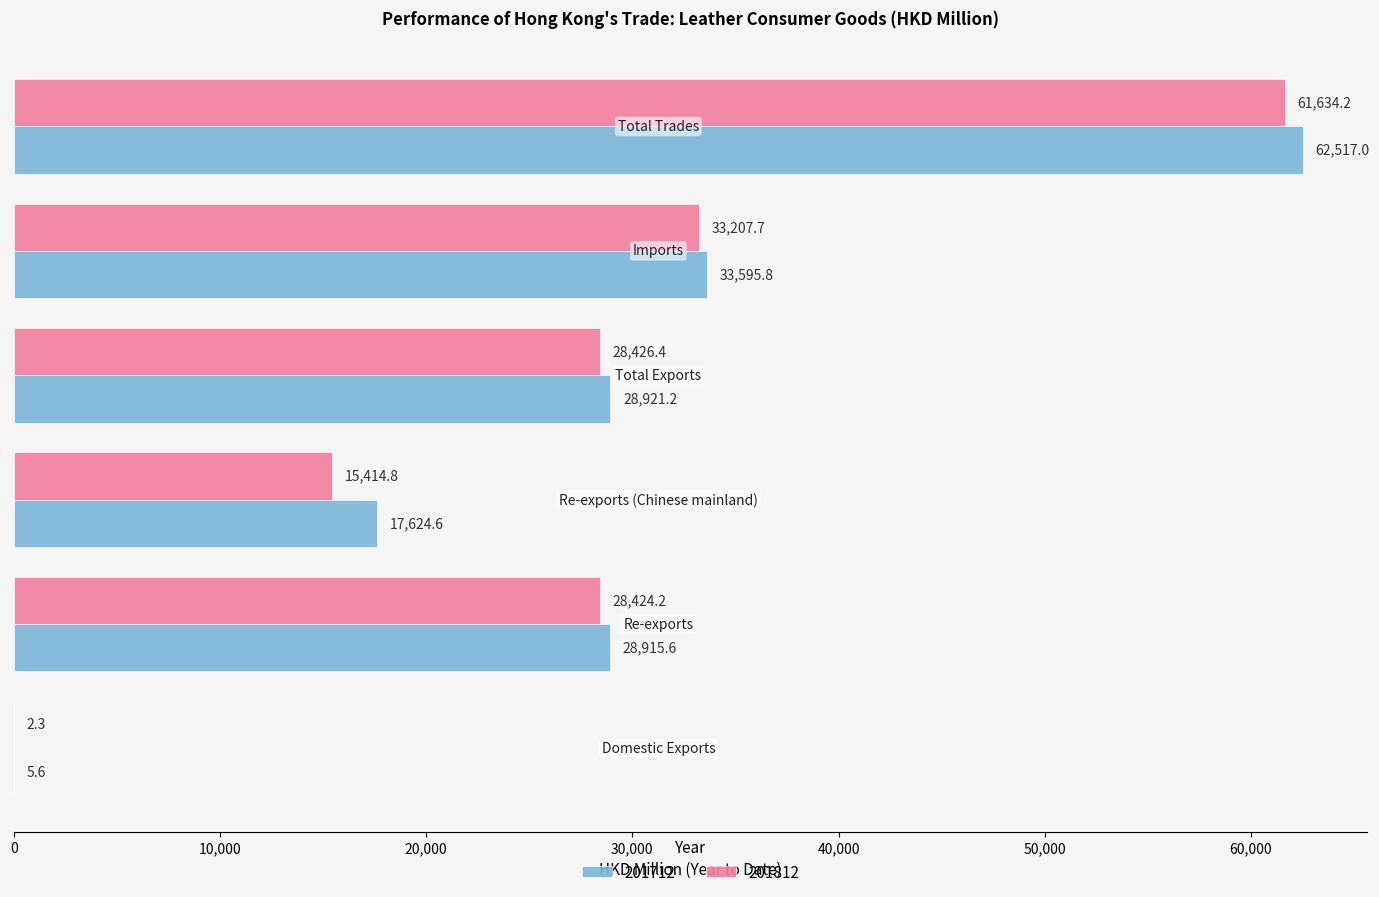

What is the highest value of the 201712 series?

62517.0